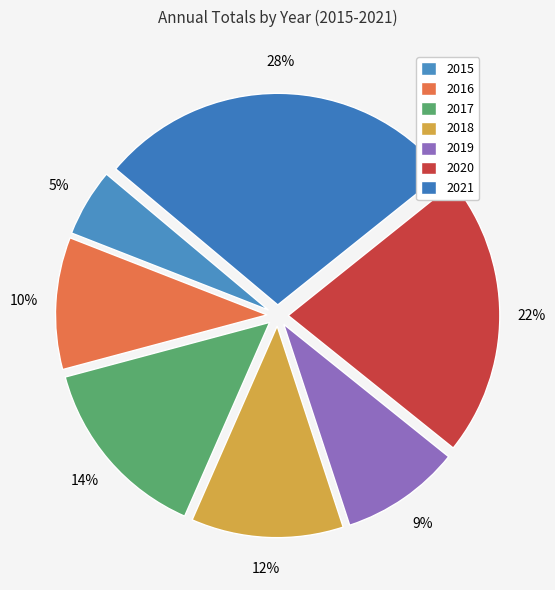

Does 2018 account for over 50% of the chart?

No